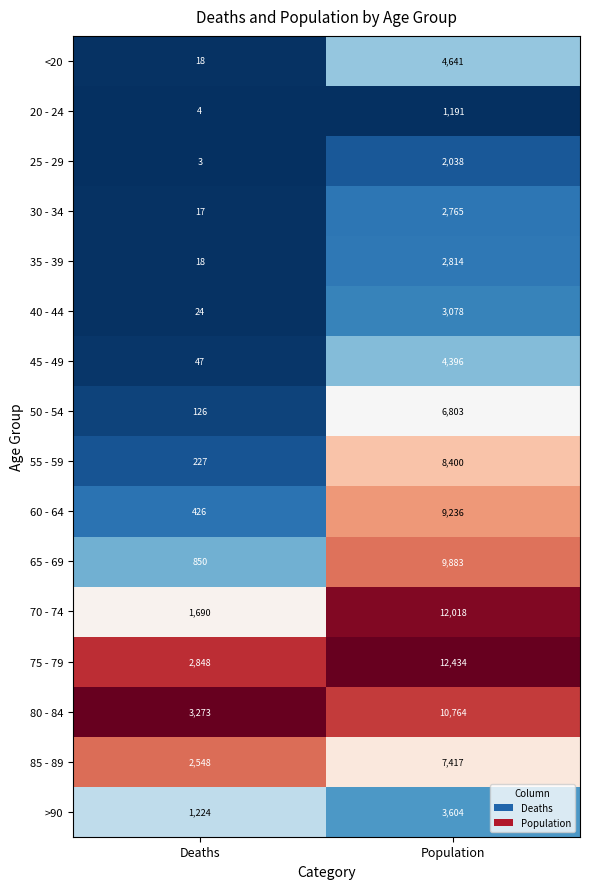

What is the difference between the highest and lowest values at Population?

11243